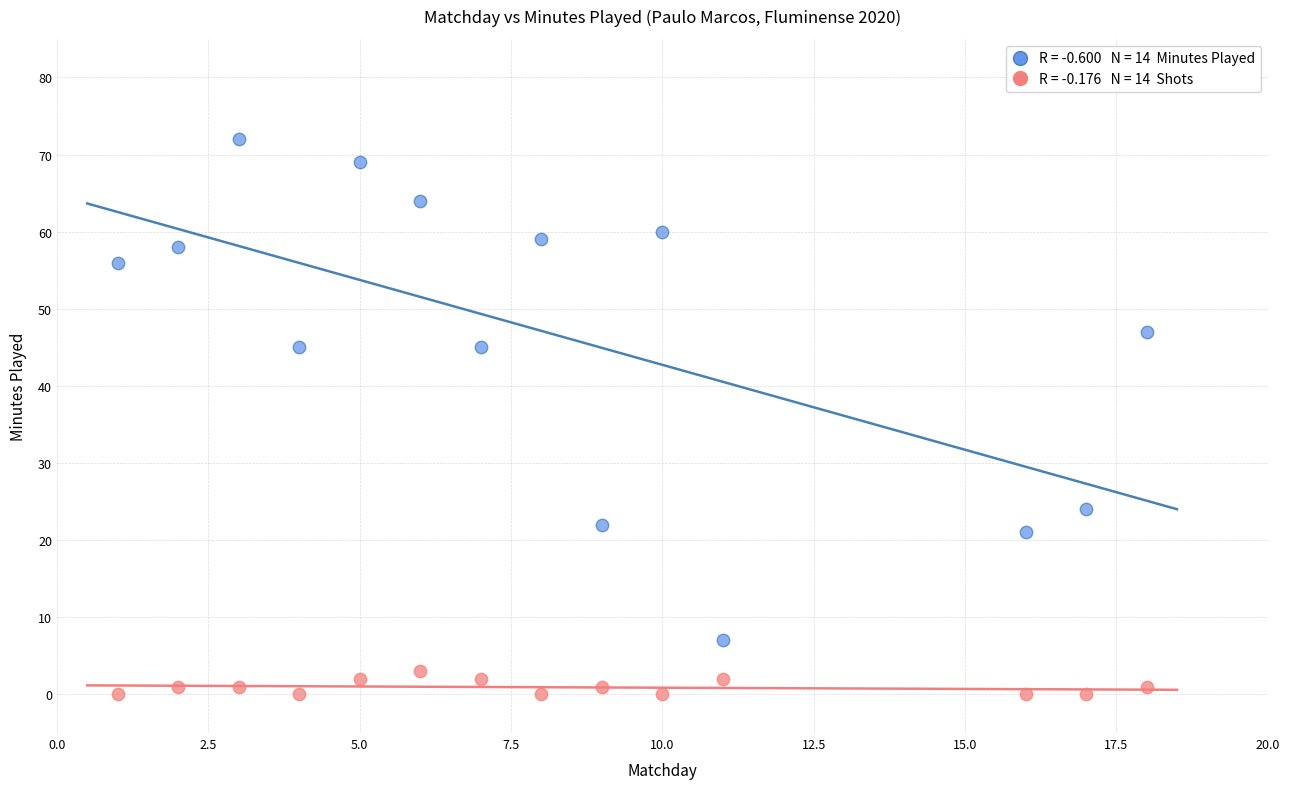

Across all data points, what is the range of Y values (max minus min)?

72